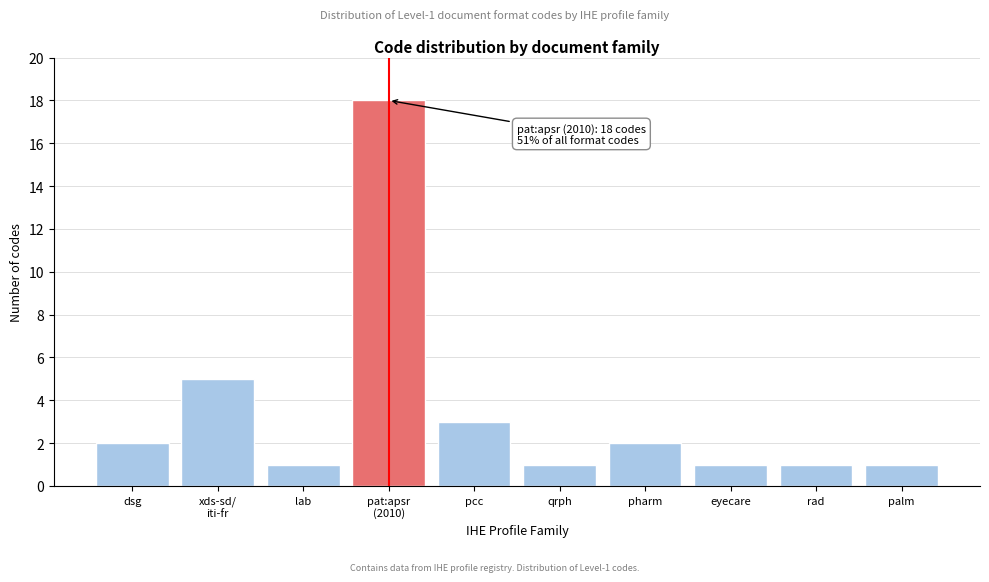

Reading left to right, transcribe all the data shown in this chart.

2	5	1	18	3	1	2	1	1	1